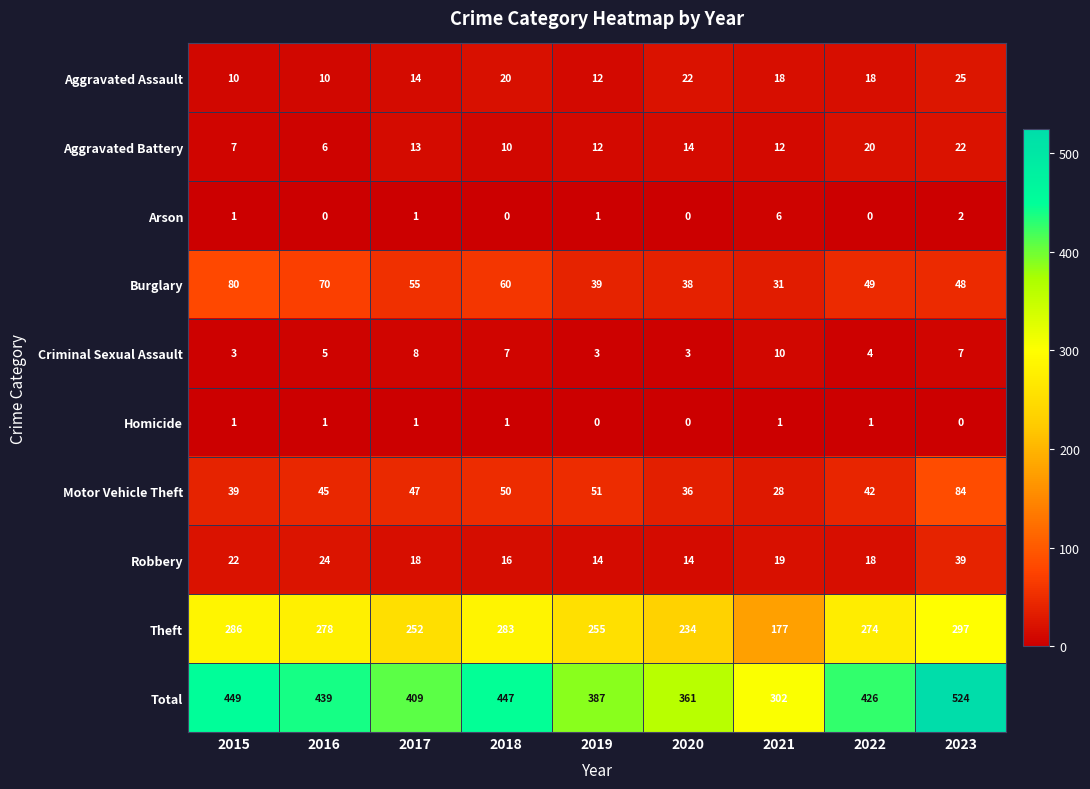

Which category has the lowest value in the Burglary series?

2021